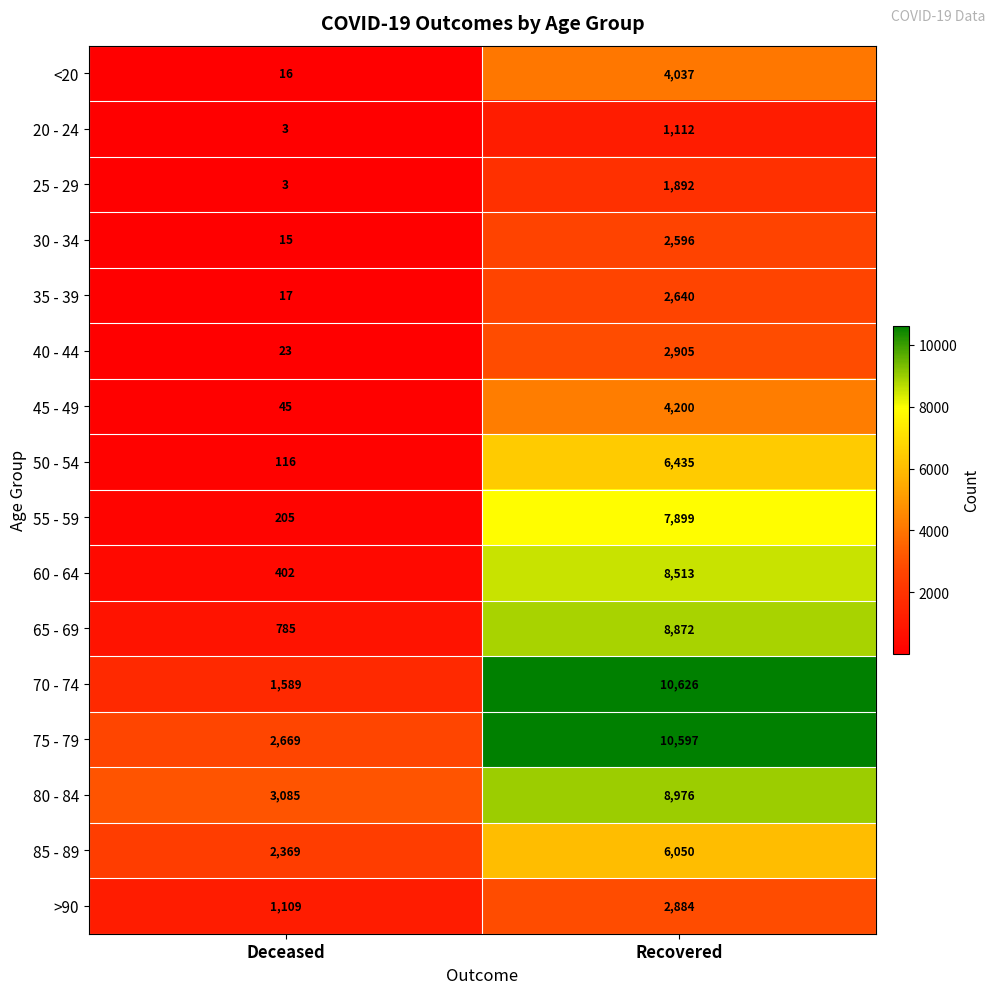

What is the spread (max minus min) of values at Deceased?

3082